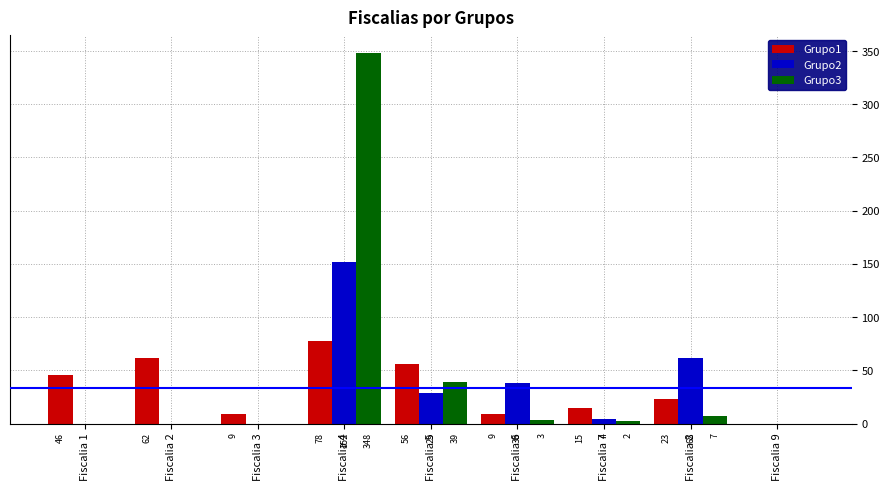

What is the difference between the Grupo2 values at Fiscalia 1 and Fiscalia 6?

38